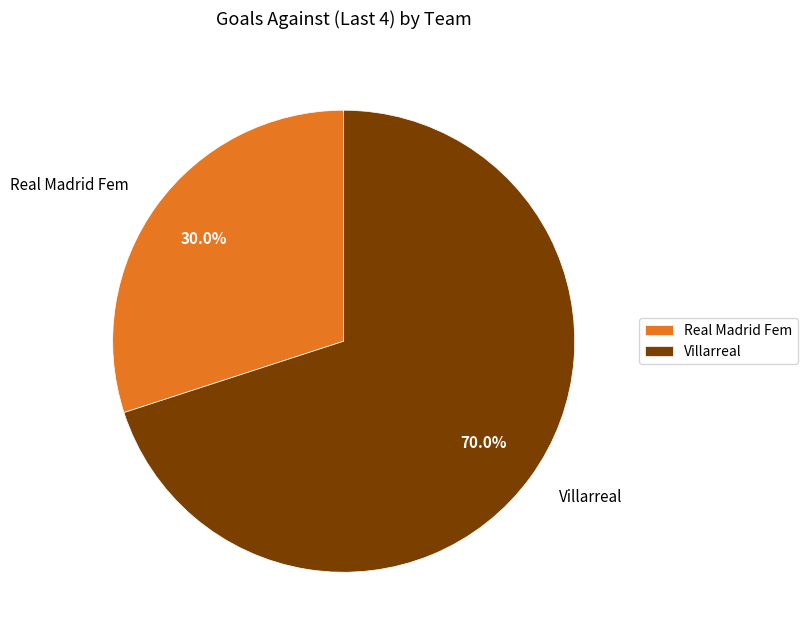

Which slice is the largest?

Villarreal